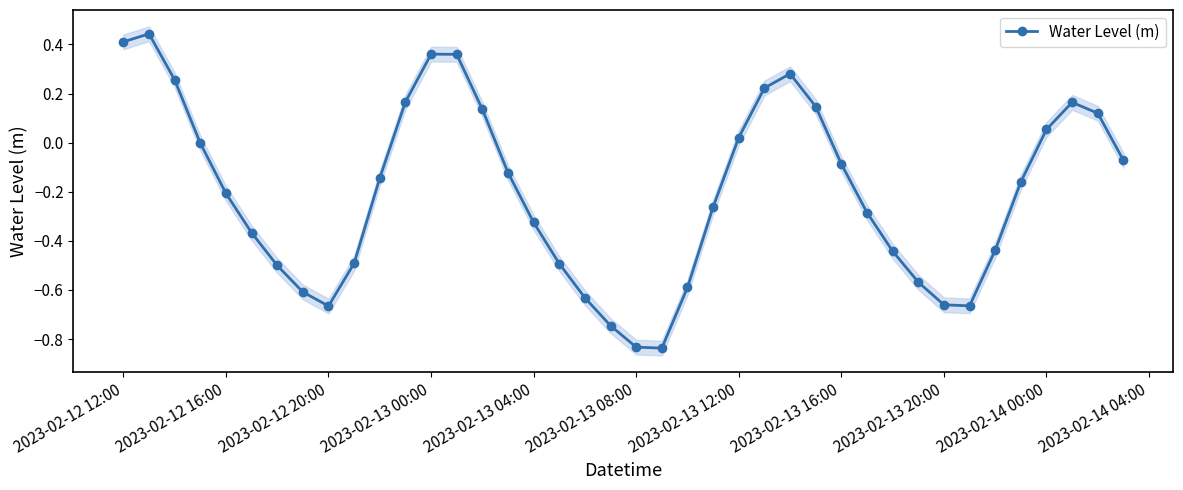

How many interior local peaks does the Water Level (m) series have?

4